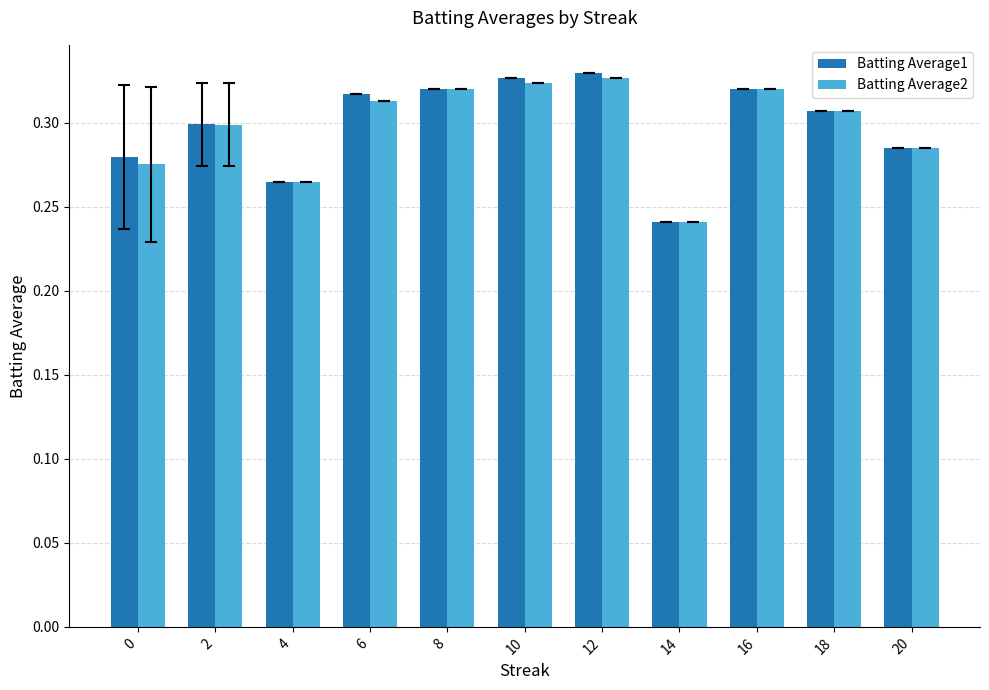

Is it true that Batting Average1 equals 0.3 at 16?

True